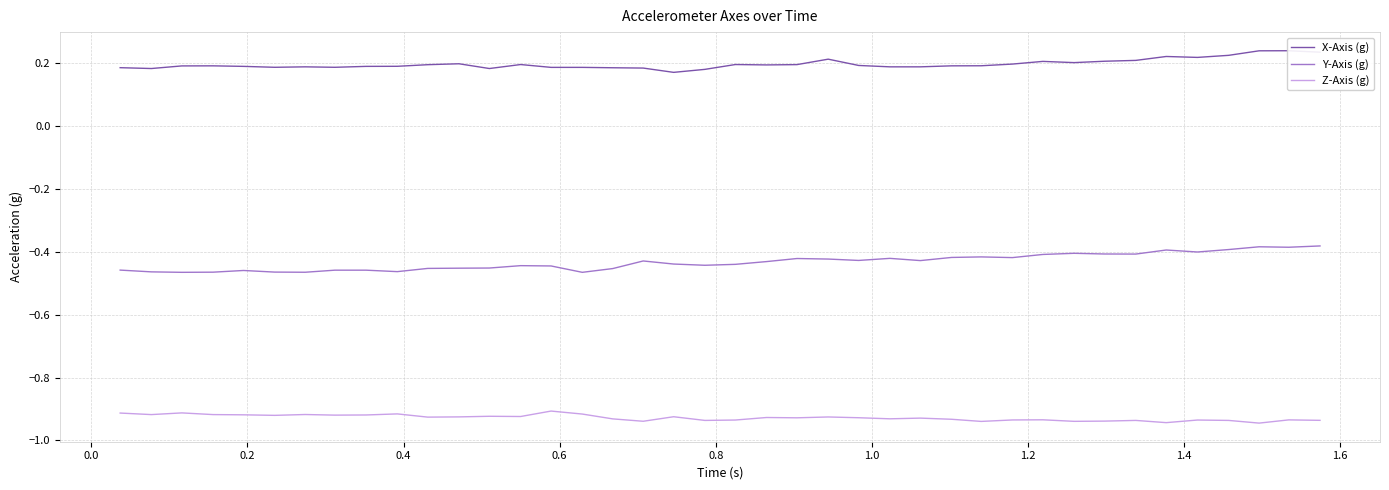

Does the chart display data point markers on the line(s)?

No